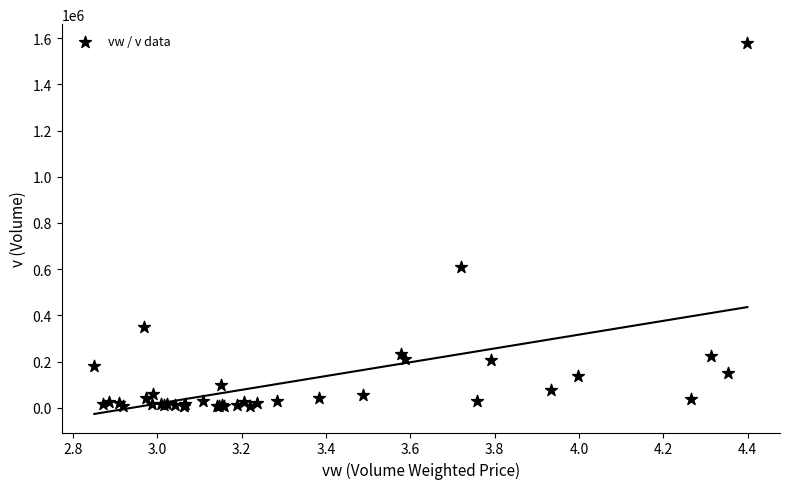

What Y value in the scatter plot is closest to 792898?

607742